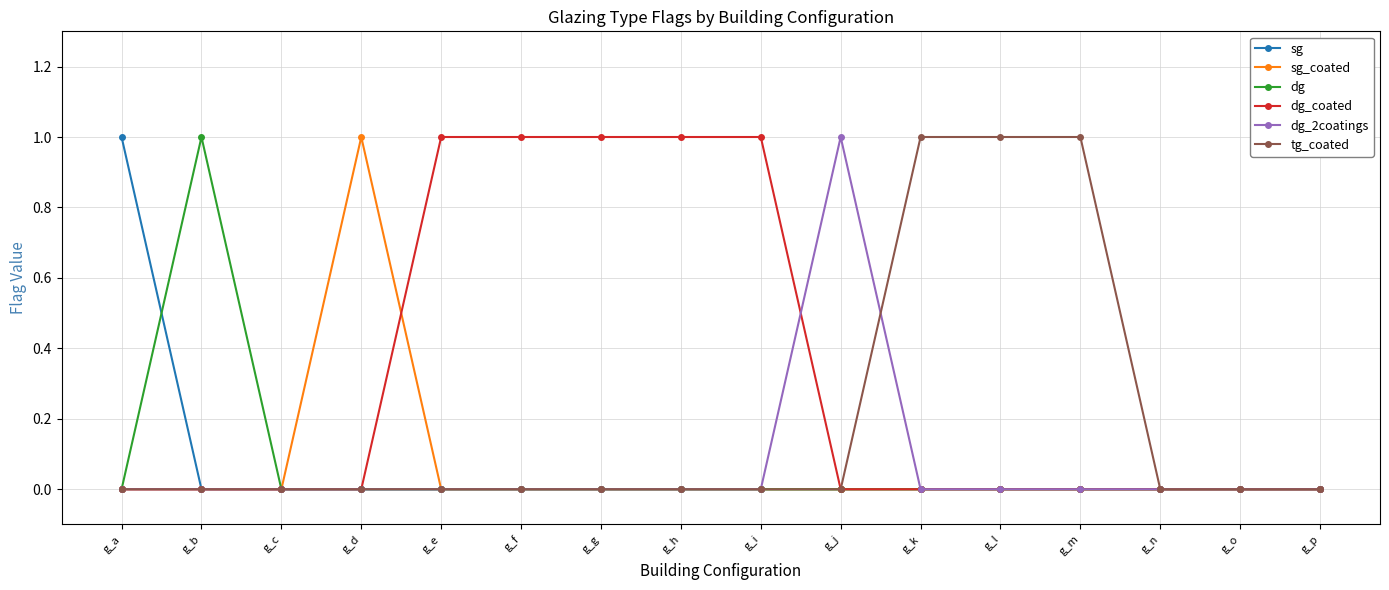

Does the chart display data point markers on the line(s)?

Yes